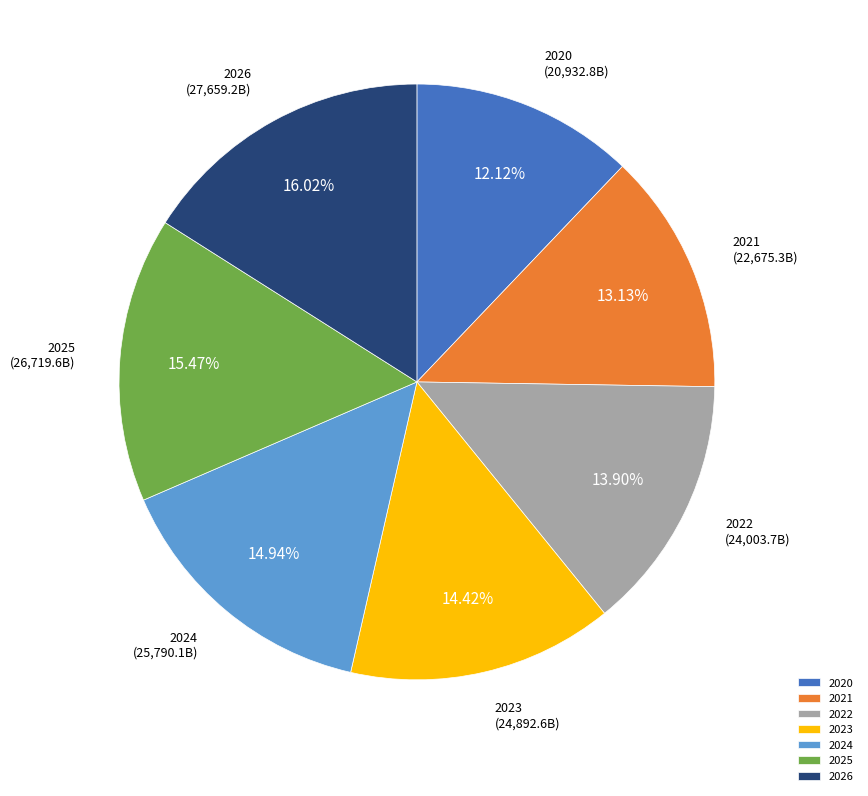

Is the sum of 2025 and 2020 greater than half?

No